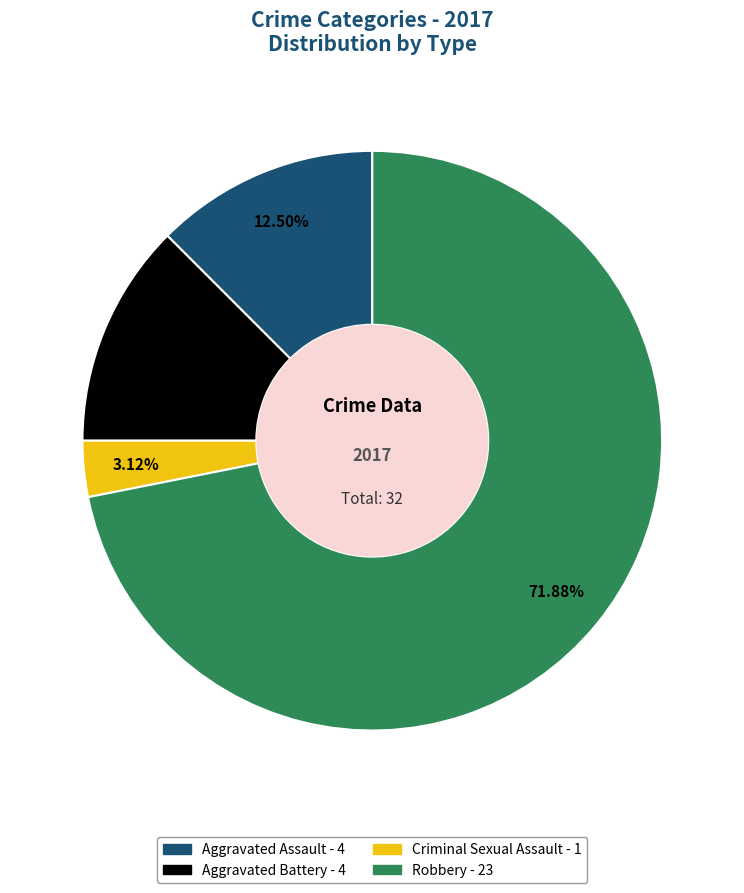

To the nearest percent, what is the average slice percentage?

25%